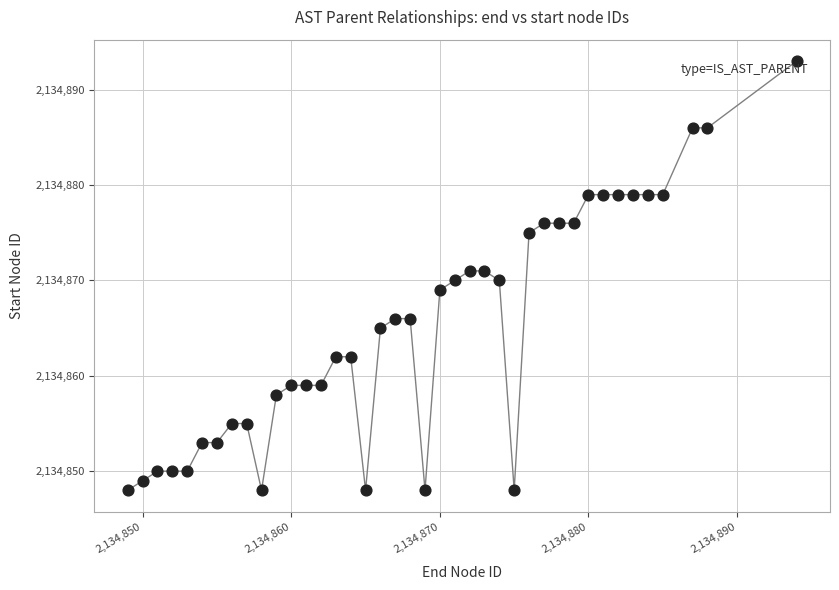

What is the range of Y values (max minus min)?

45